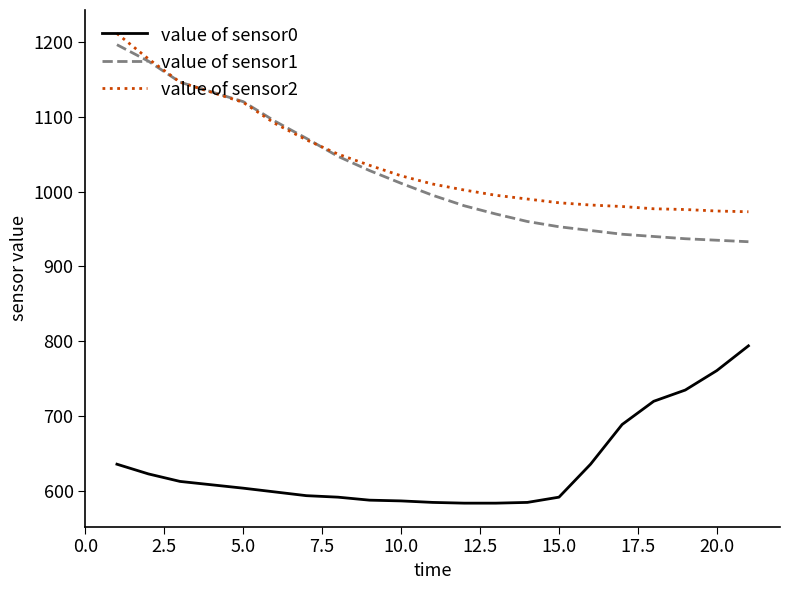

Count the number of categories in the chart.

20